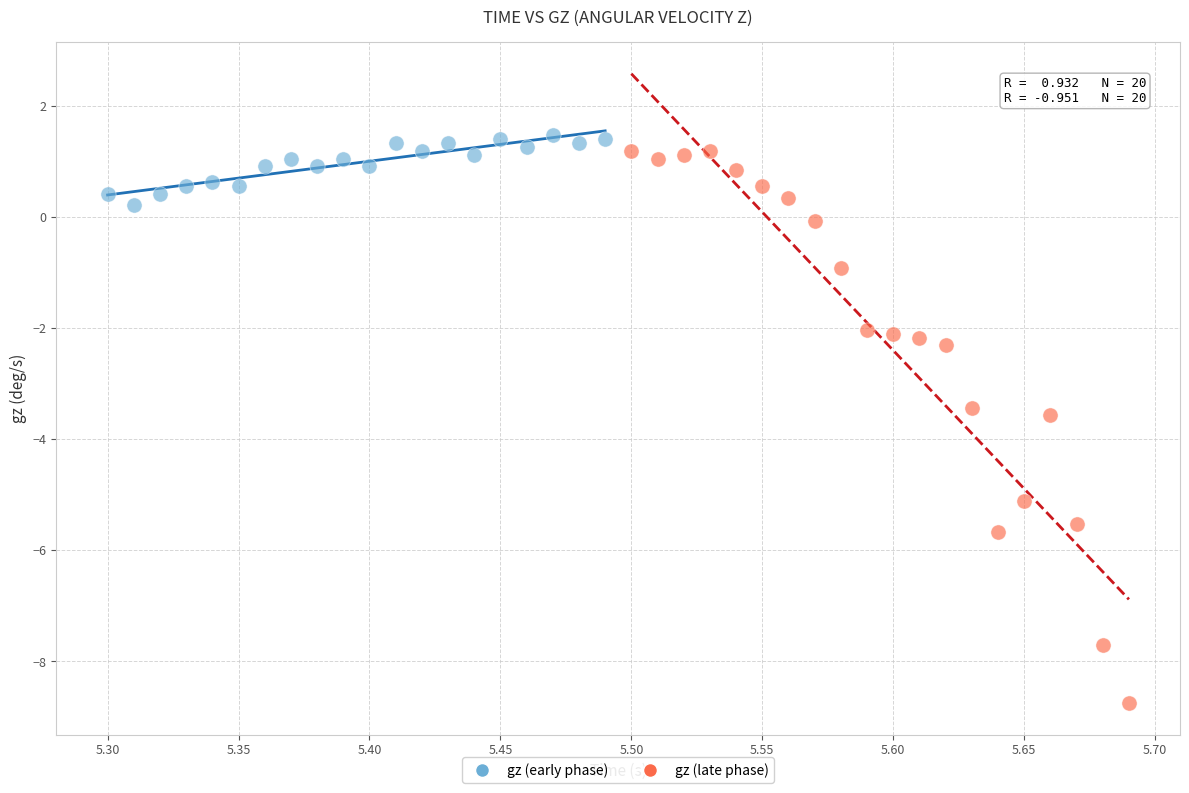

Which series has the widest spread of Y values?

gz (late phase)